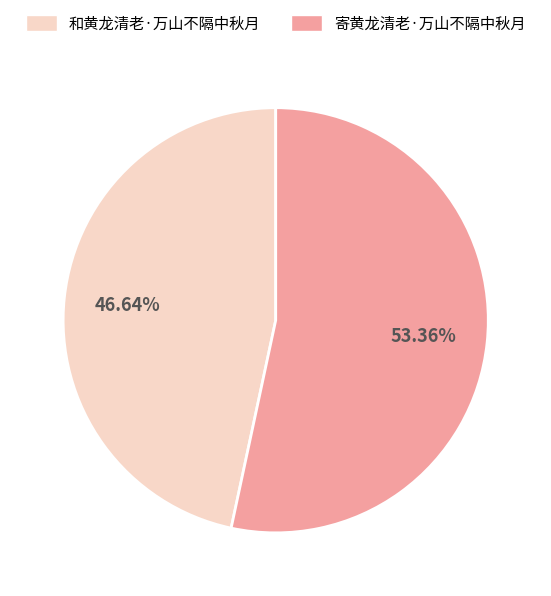

Rank the categories by value from lowest to highest.

和黄龙清老·万山不隔中秋月, 寄黄龙清老·万山不隔中秋月